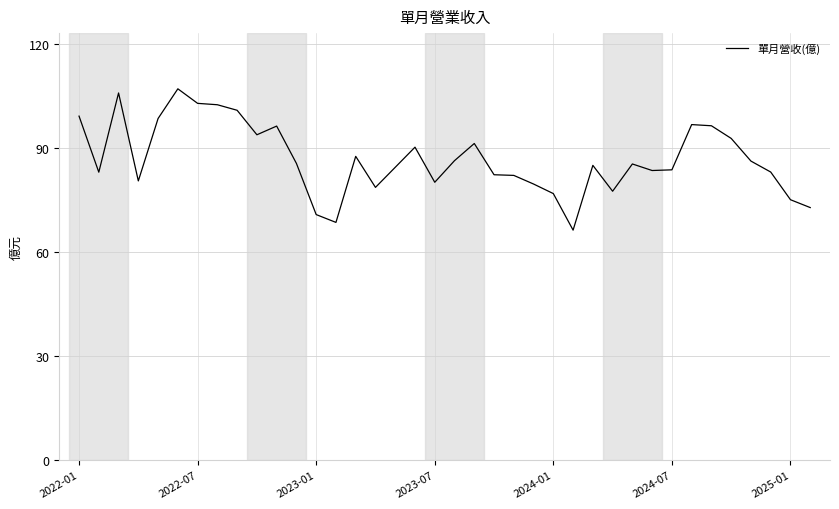

What is the minimum value shown in the chart?

66.4